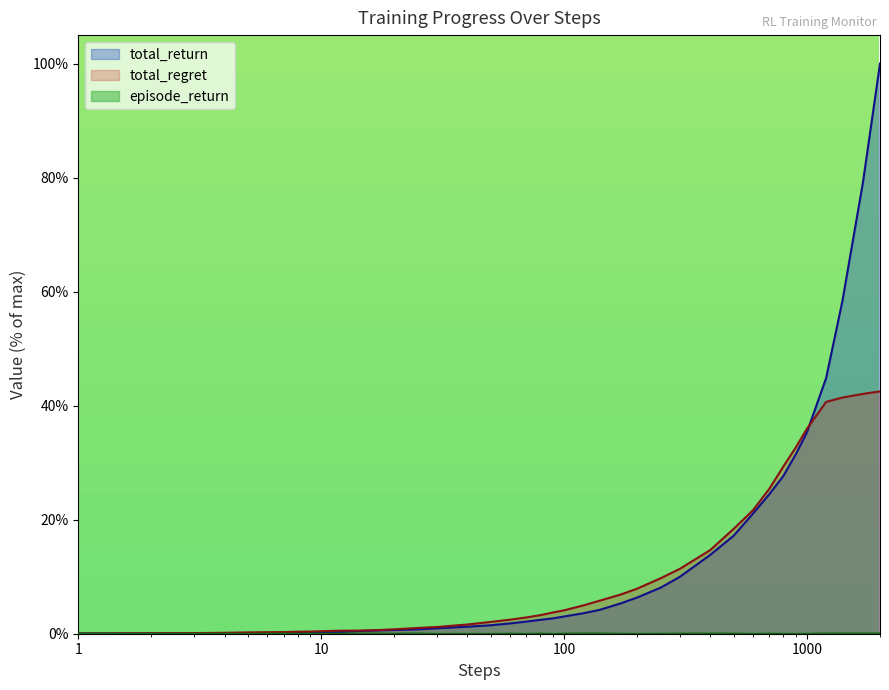

What is the greatest value displayed?

100.0